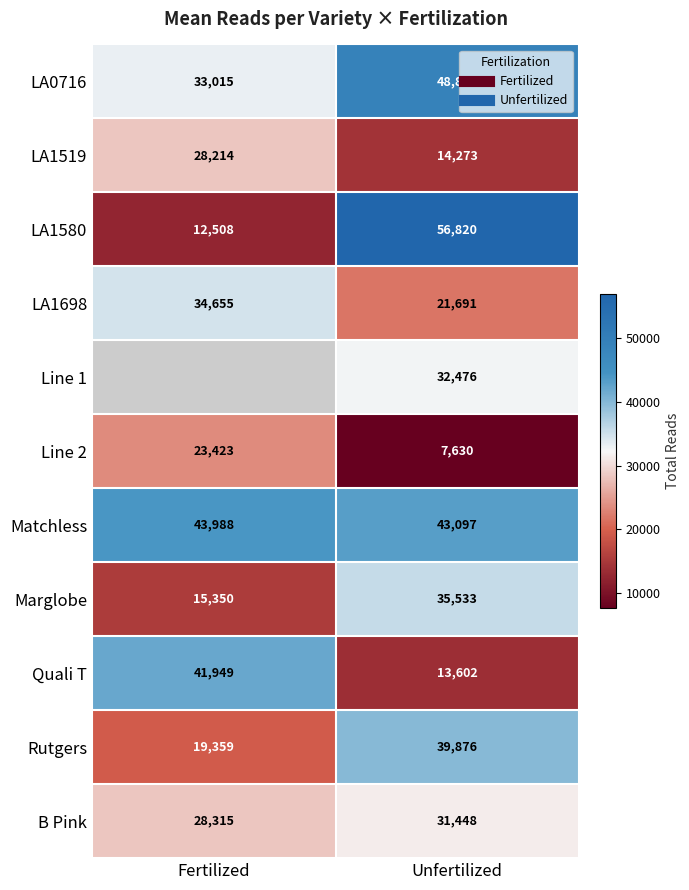

What is the difference between the maximum and minimum values in the LA1519 series?

13941.0